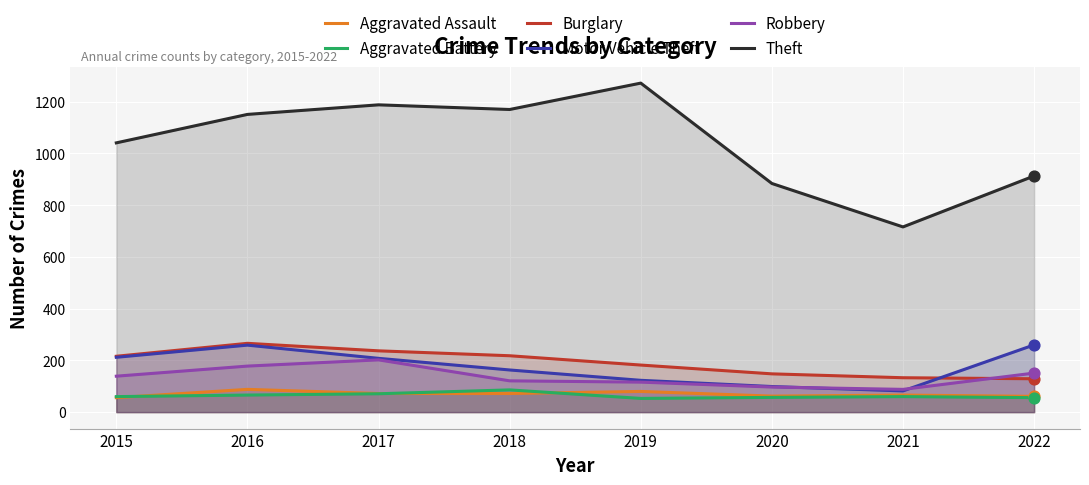

What are all the series names shown in the legend?

Aggravated Assault, Aggravated Battery, Burglary, Motor Vehicle Theft, Robbery, Theft